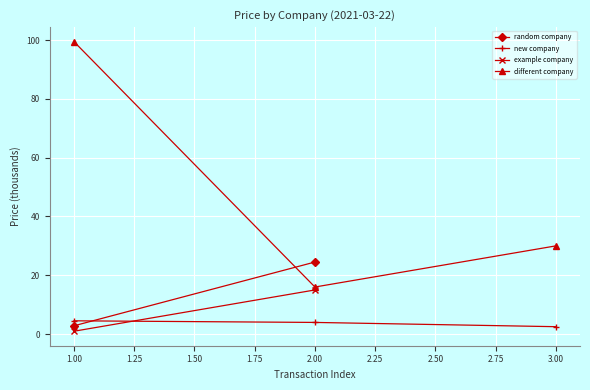

True or false: different company has a value of 99.5 at 1.00.

True